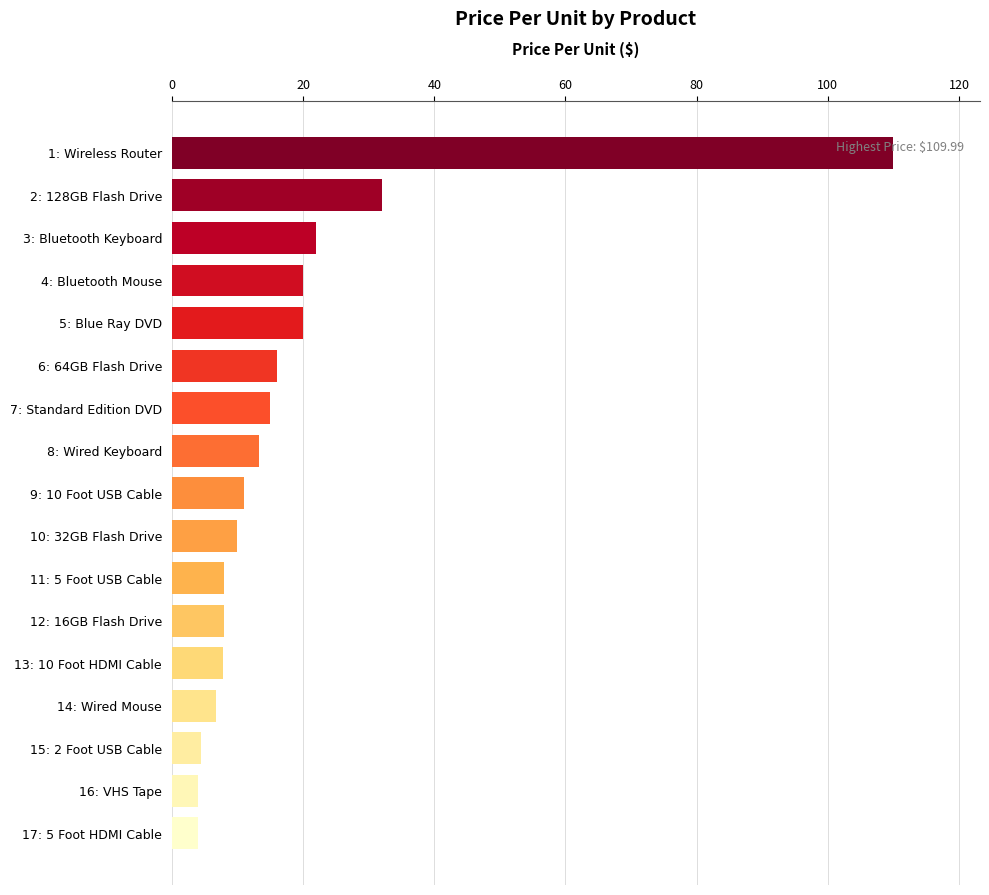

How many data points does each series have?

17